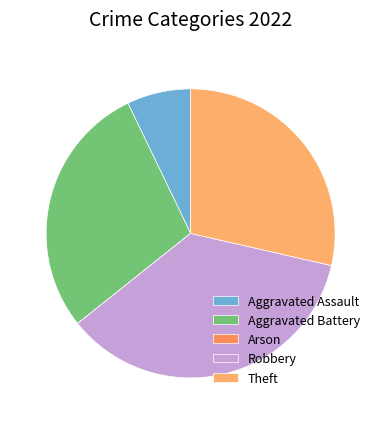

How many slices are in this pie chart?

5